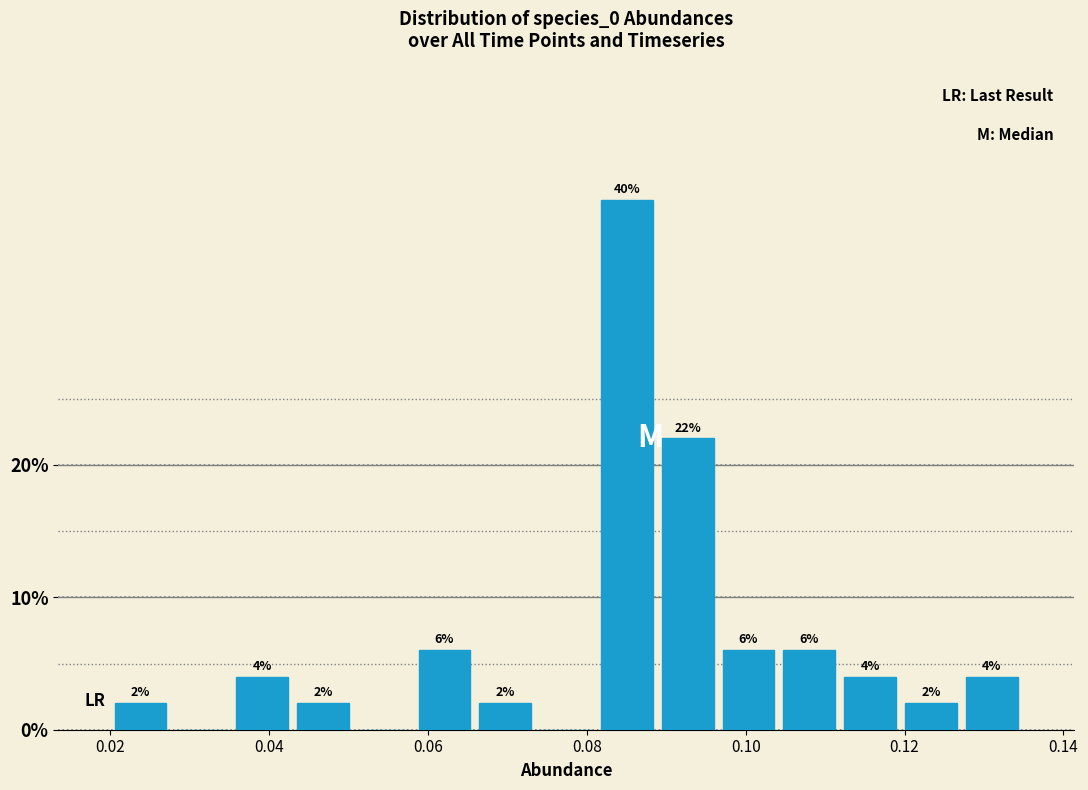

Around what value on the x-axis is the tallest bar? Give the approximate position of its centre, as read against the axis.

0.086